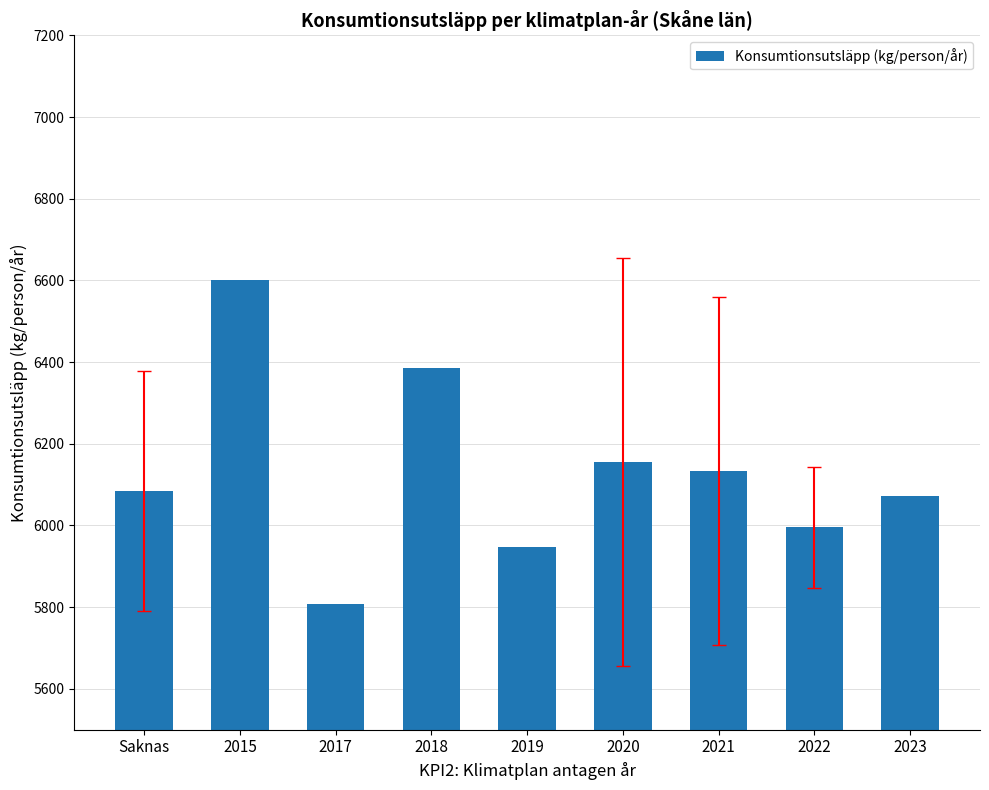

What is the label of the 4th bar from the right?

2020